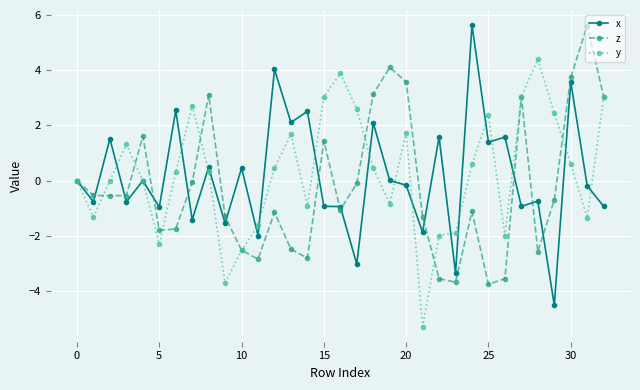

True or false: z and x cross at least once.

True